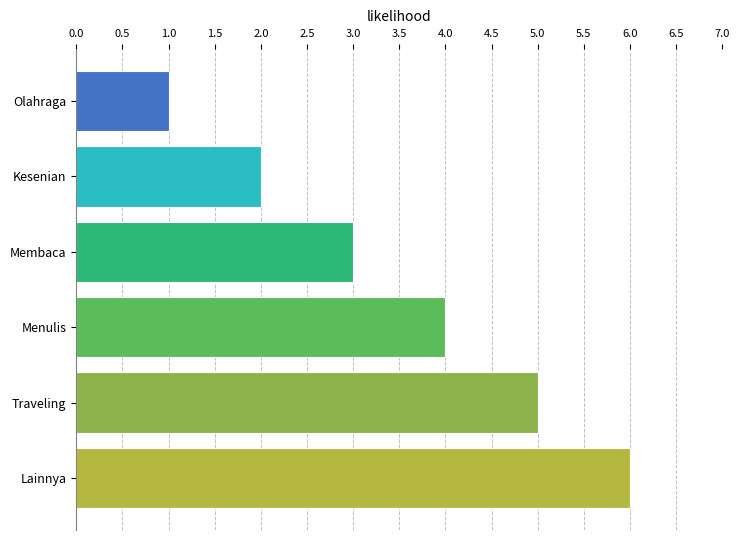

The value at Lainnya is 10. True or false?

False